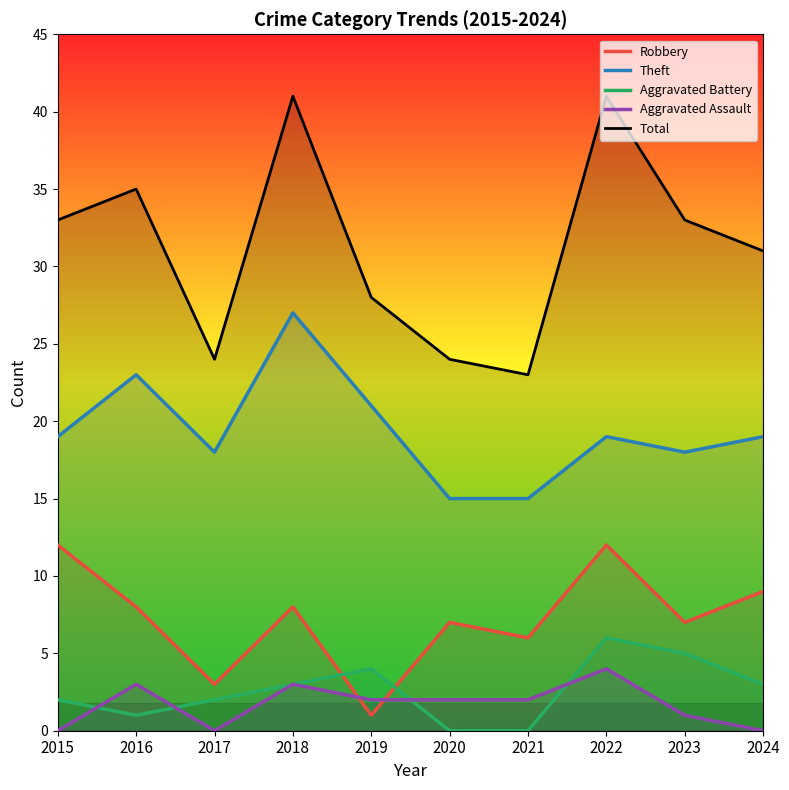

Rank the categories by Aggravated Assault value from highest to lowest.

2022, 2016, 2018, 2019, 2020, 2021, 2023, 2015, 2017, 2024